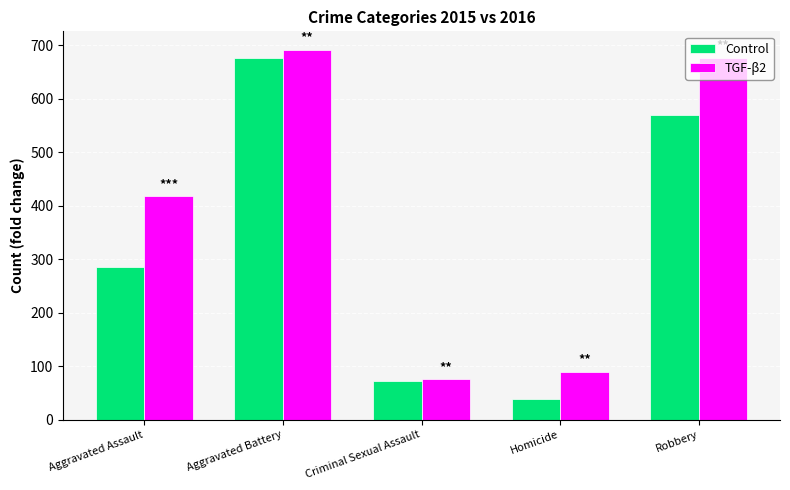

Which series has the largest total across all categories?

TGF-β2